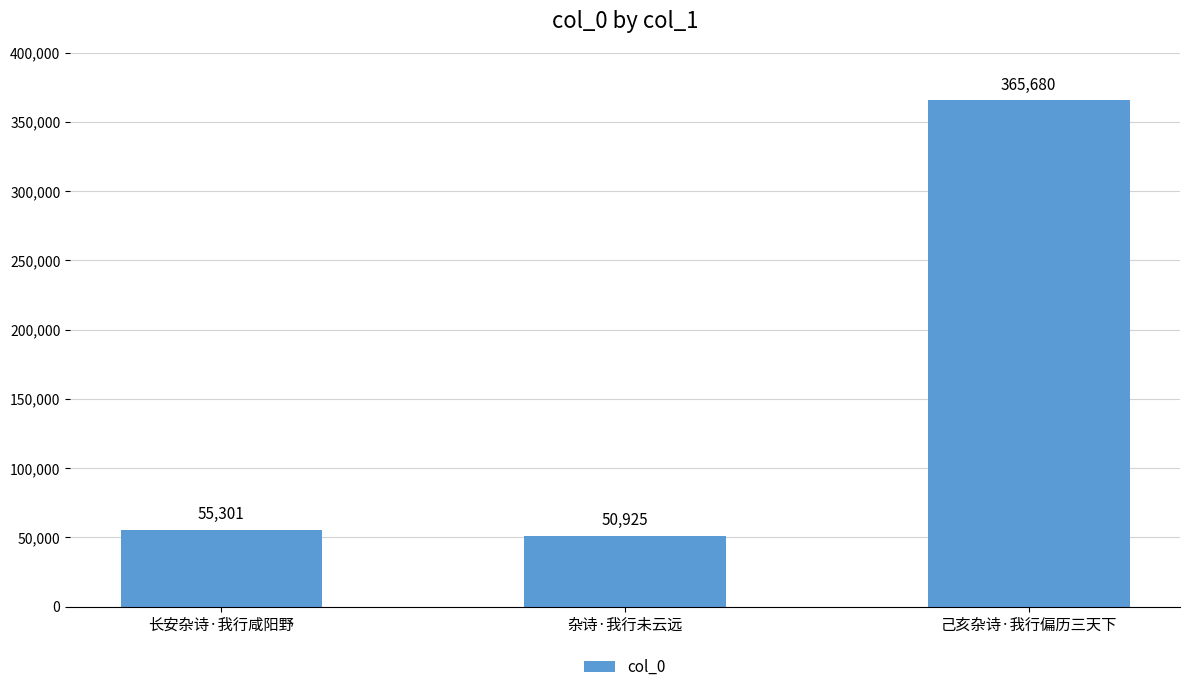

Where is the data nearest to the value 208302?

长安杂诗·我行咸阳野